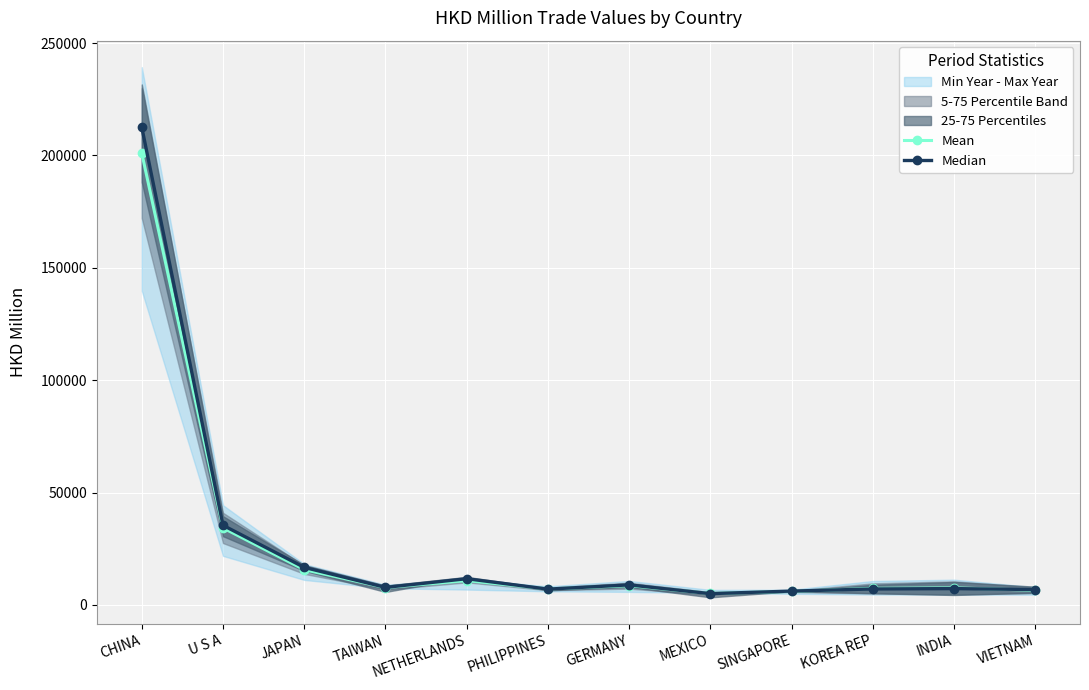

Reading left to right, extract all data points from this chart.

Mean: 201045.5	34242.8	15656.6	7687.4	10825.8	7079.9	8552.9	5077.5	5993.2	7345.9	7574.1	6503.2
Median: 212555.6	35409.7	16680.5	7782.1	11645.0	7011.8	8892.4	4999.0	6137.9	7079.6	7246.5	6808.3